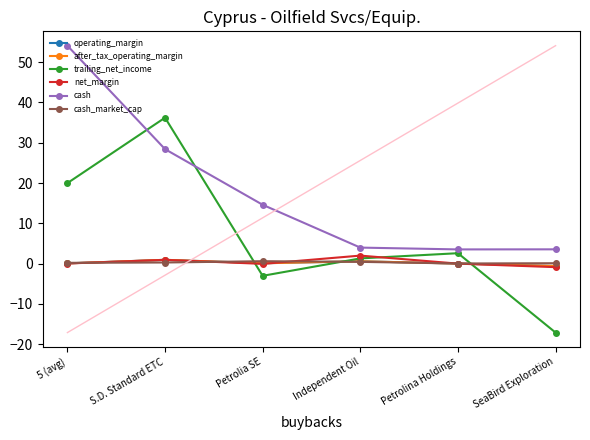

How many data points in trailing_net_income are above 2?

3